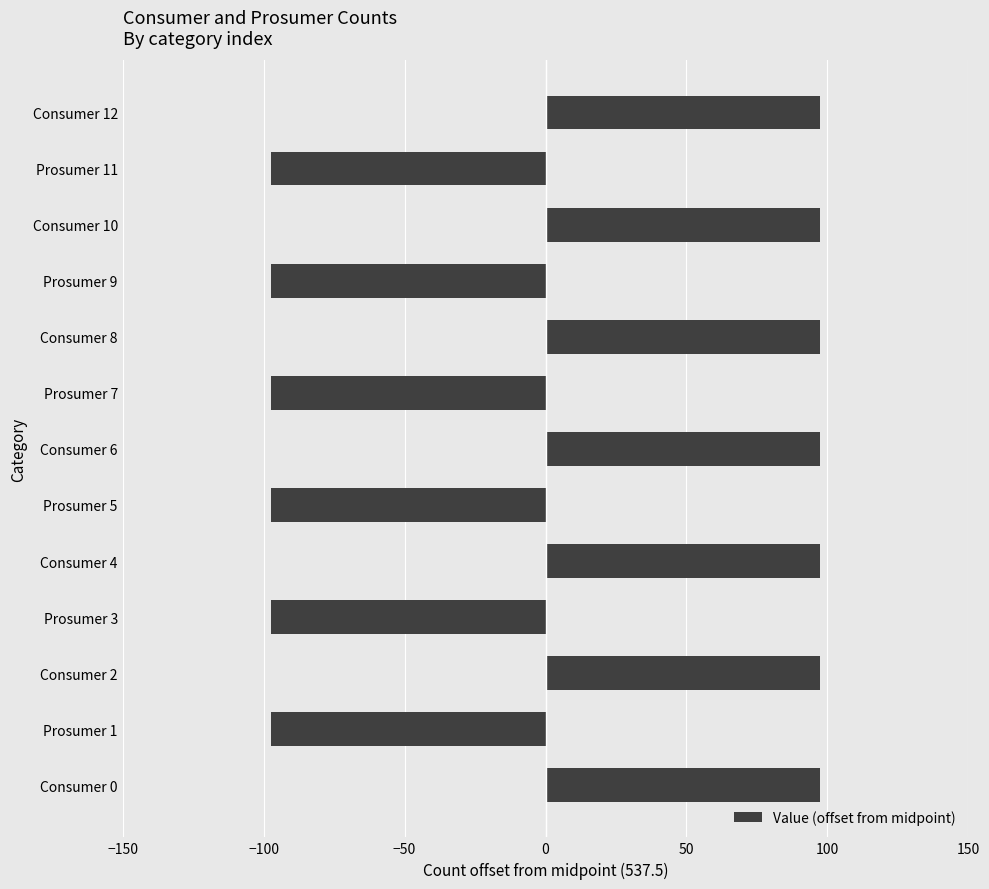

What is the greatest value displayed?

97.5